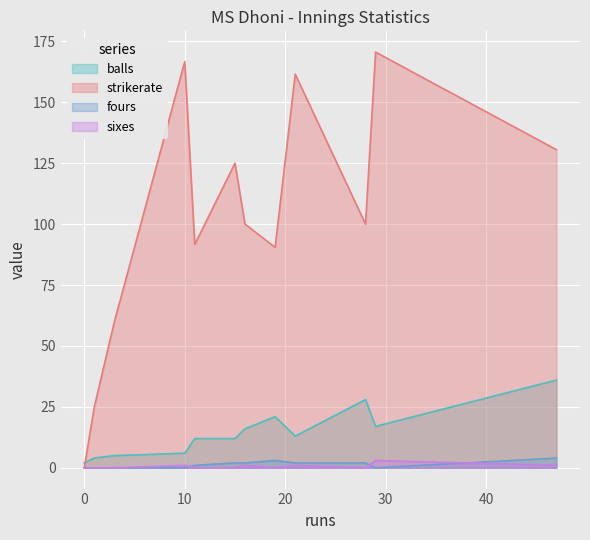

What is the spread (max minus min) of values at 15?

125.0